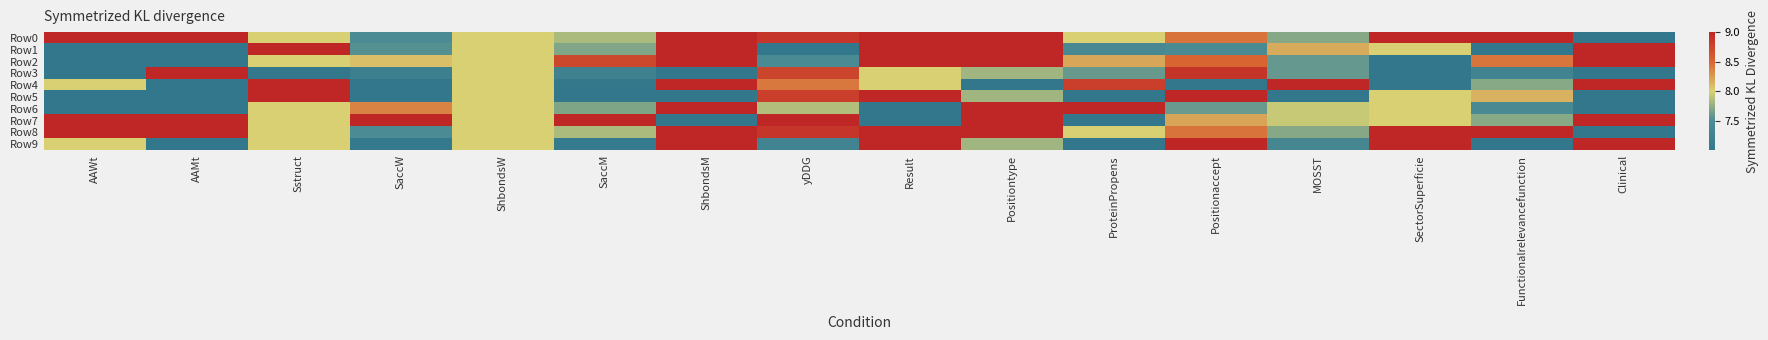

At which category is the sum across all series the highest?

Positiontype